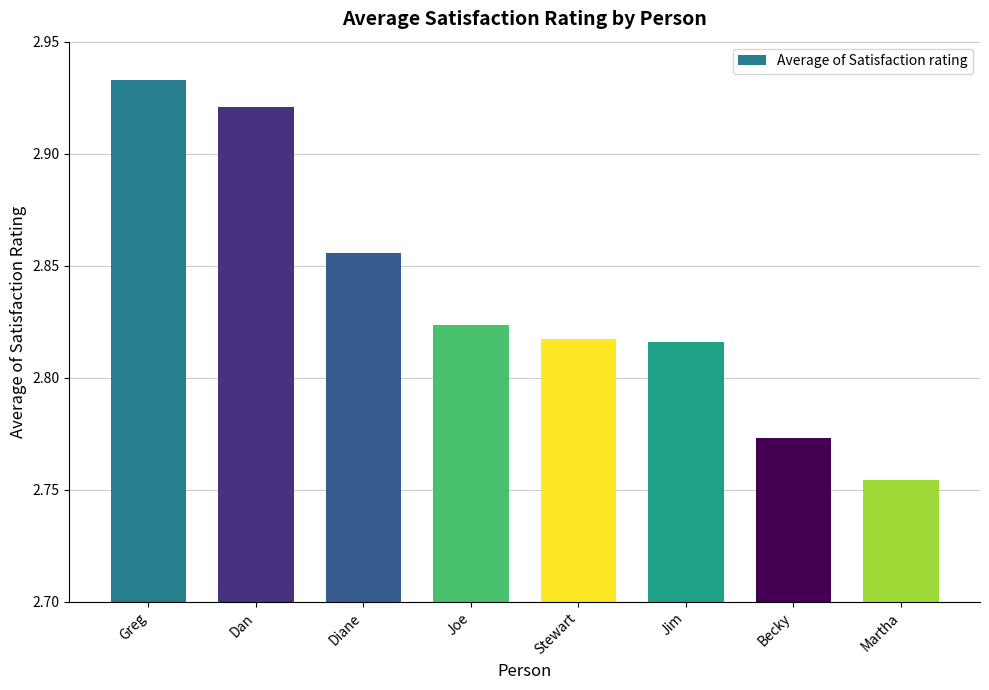

The value at Jim is 0.8. True or false?

False